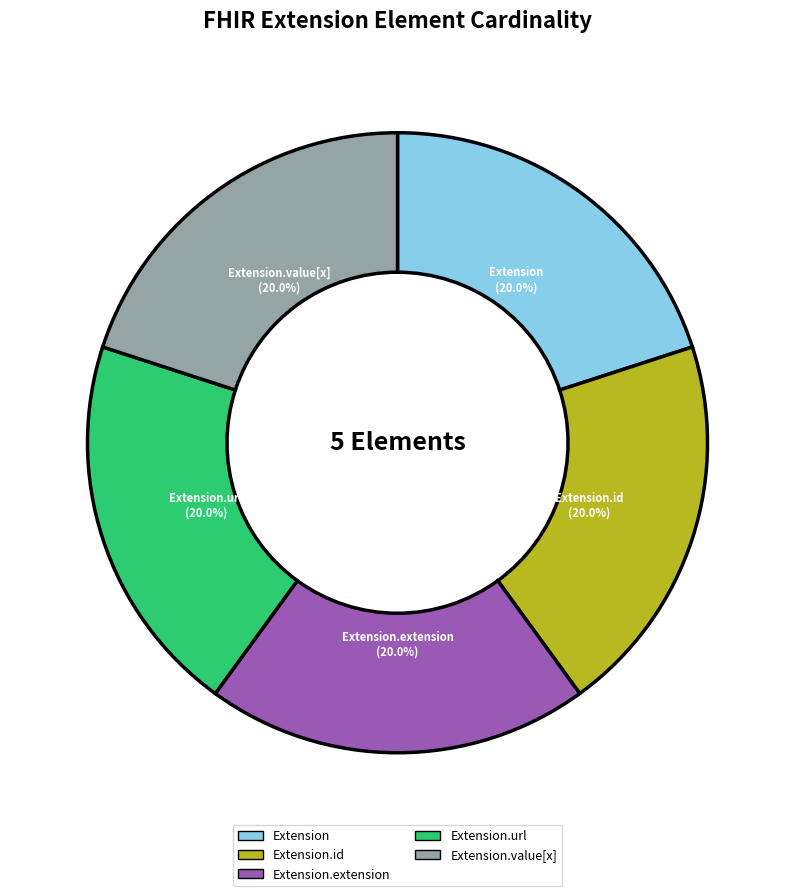

What is the total percentage of Extension.extension and Extension?

40.0%